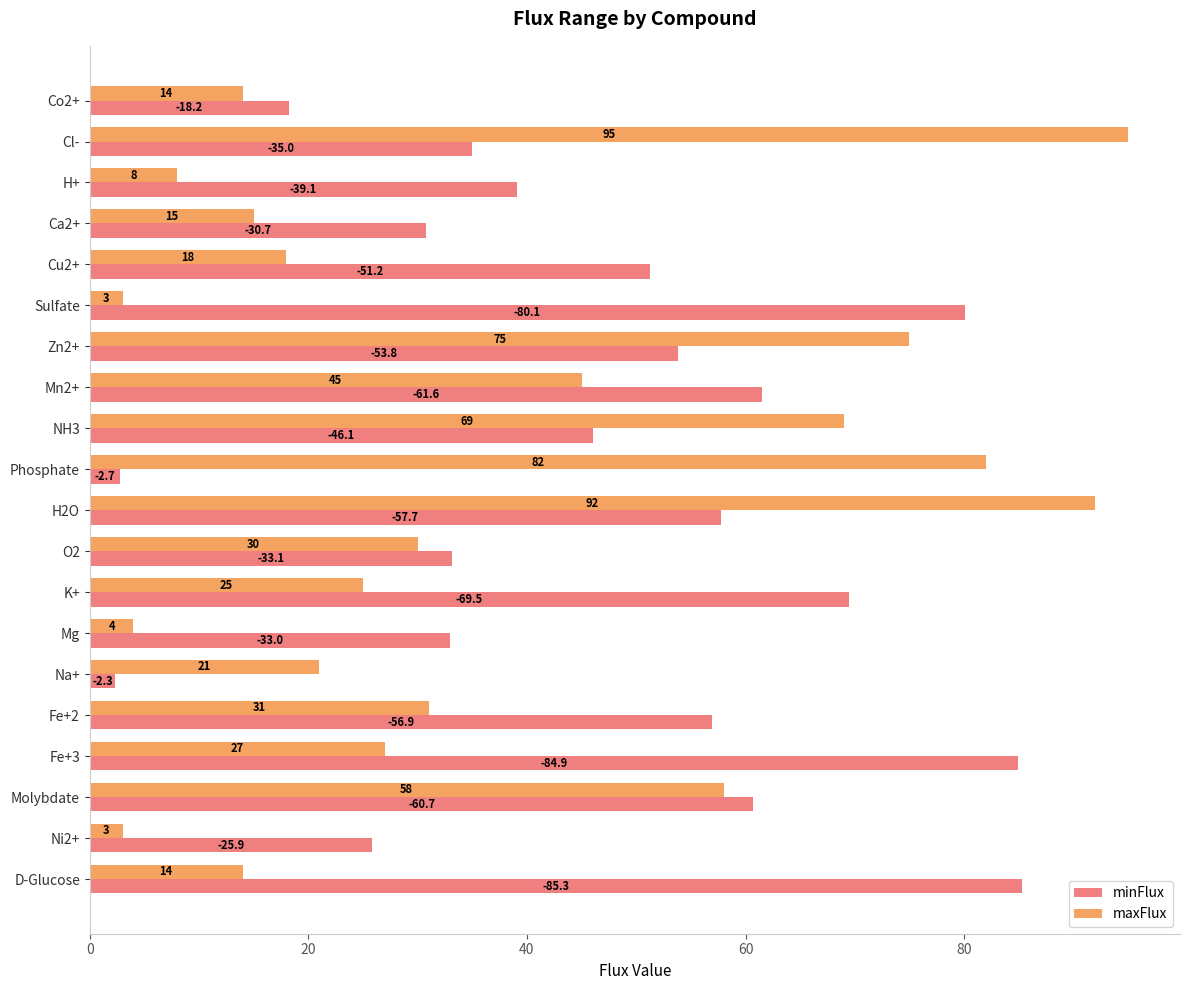

True or false: maxFlux has a value of 29.2 at Cu2+.

False